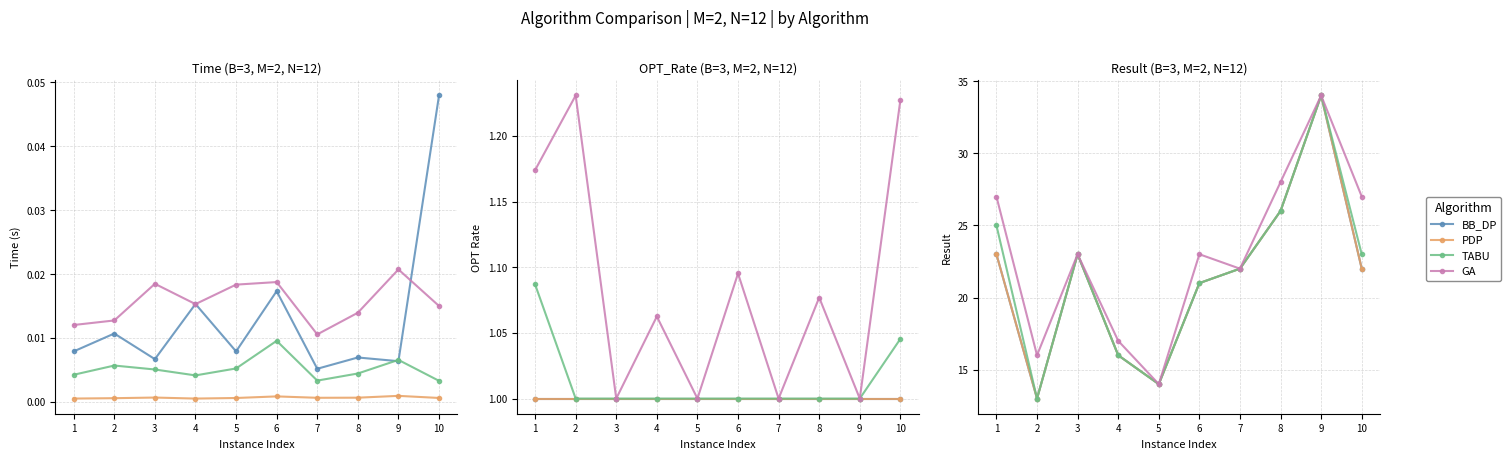

How many distinct data groups are displayed?

4